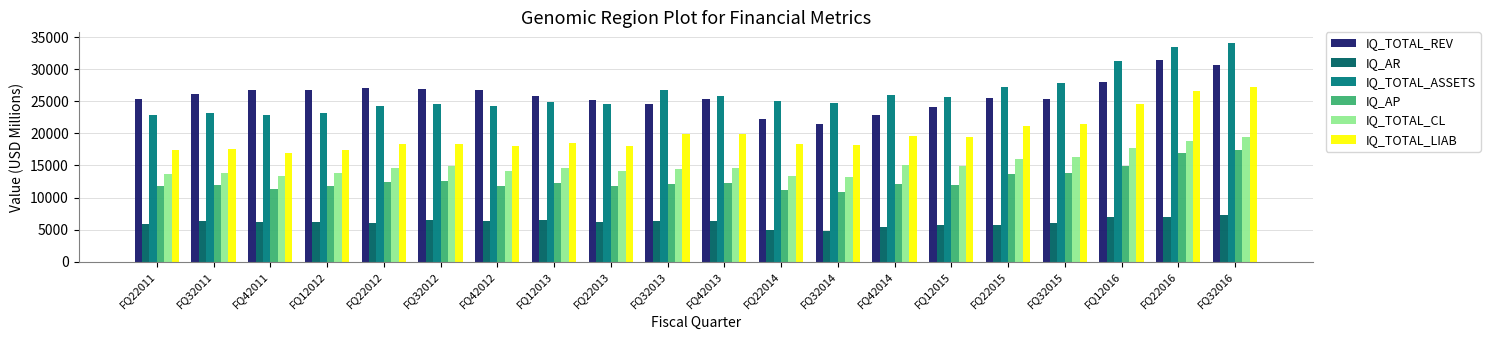

How many bars are there in each group?

6